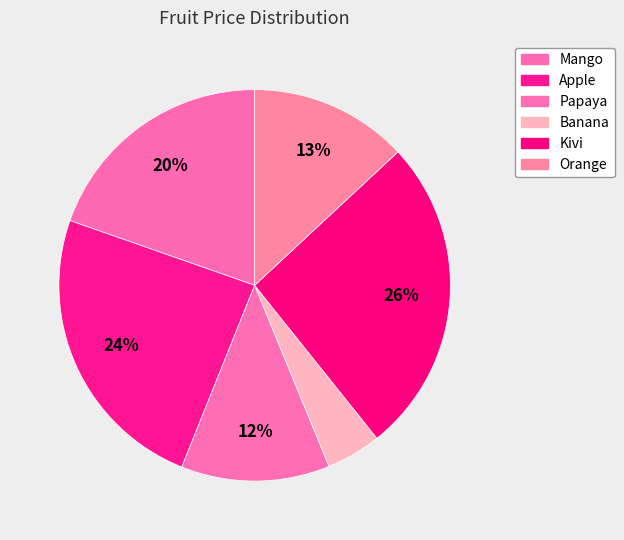

To the nearest percent, what is the average slice percentage?

17%